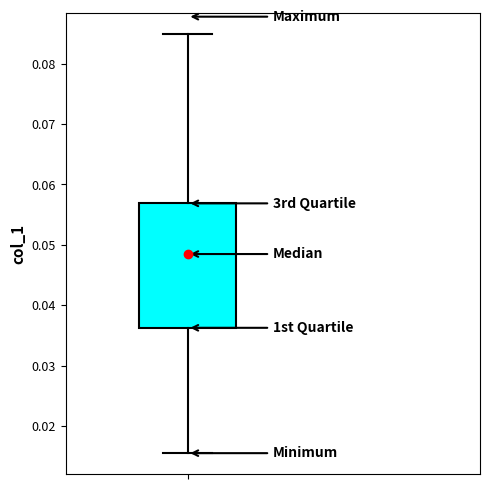

Transcribe this box plot: give where the median line is, the range the box spans, and where the two whiskers end, as read against the y-axis. The values are not printed on the chart, so give them approximately, as read against the axis.

median 0.048, box 0.036 to 0.057, whiskers 0.015 to 0.085